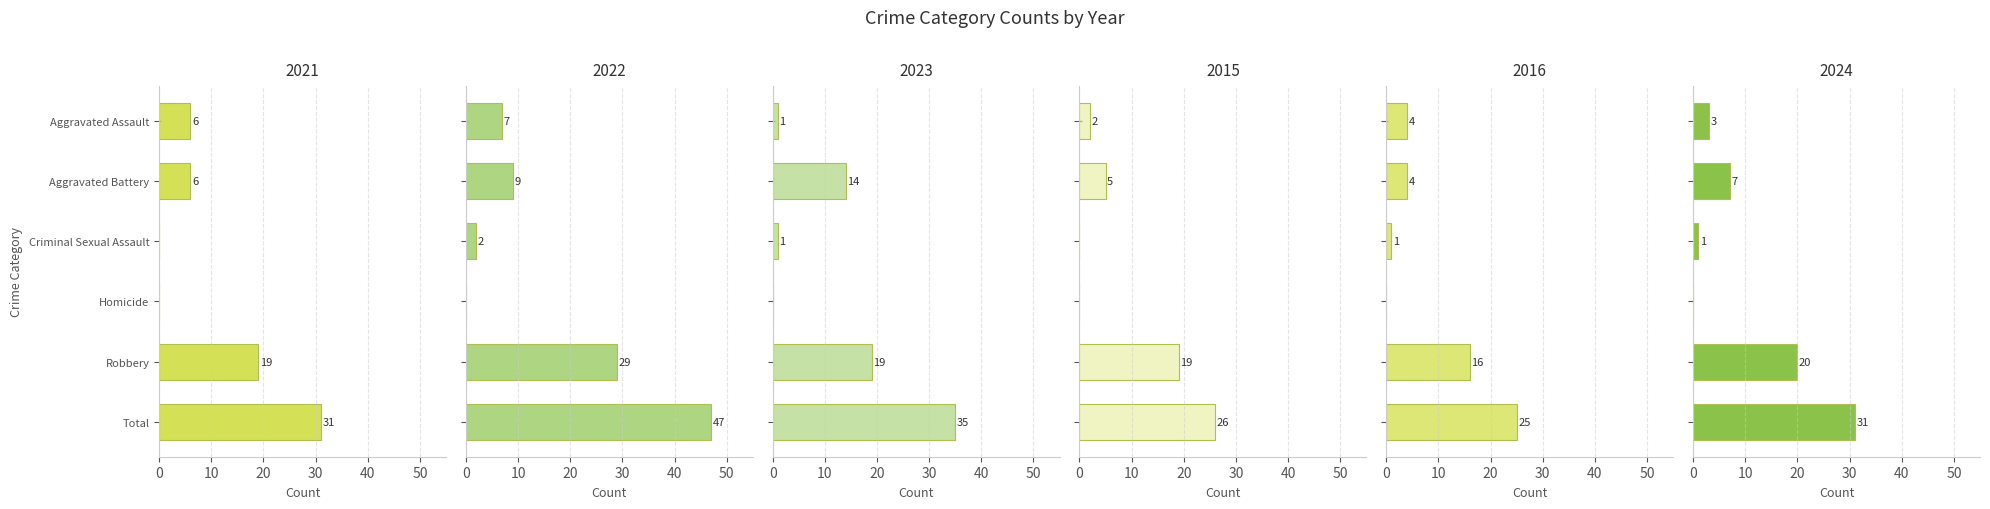

Are the bars horizontal?

Yes